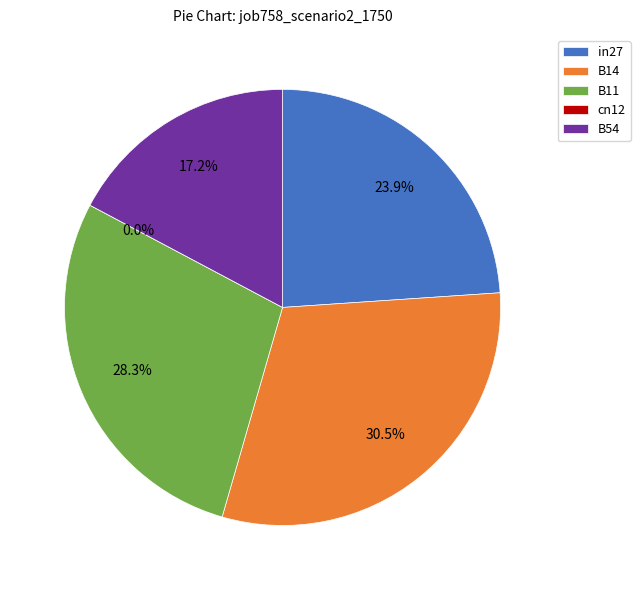

How many segments does this pie chart have?

5